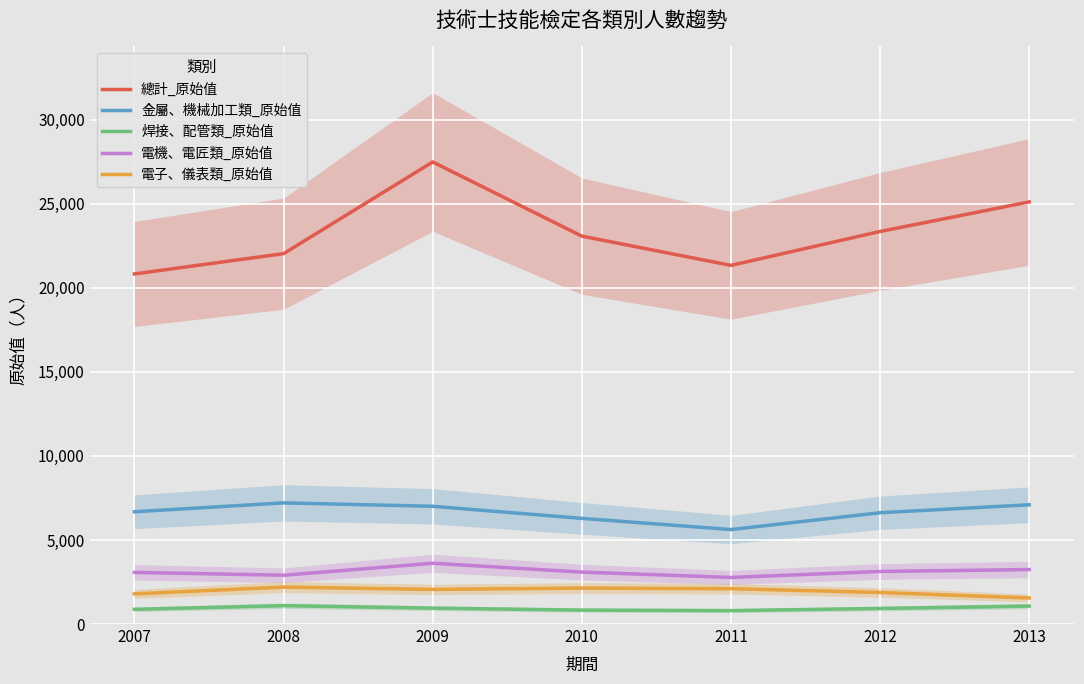

Is this an area chart (filled region under the line)?

No